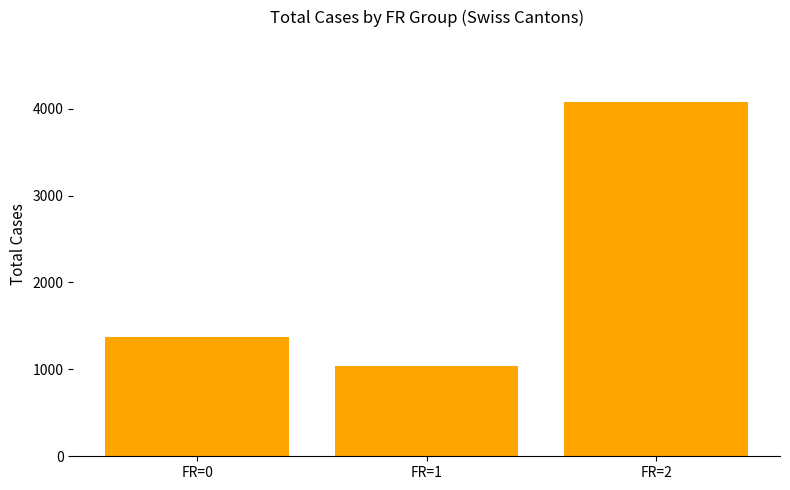

Reading left to right, list all the values displayed in this chart.

1377	1037	4072